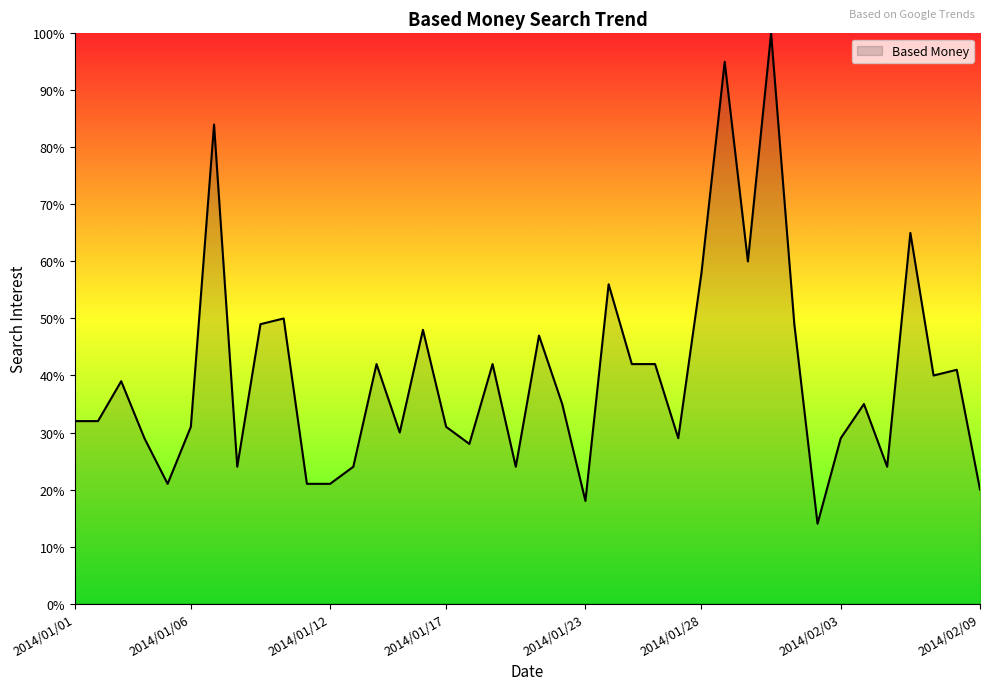

What is the difference between the maximum and minimum values?

86